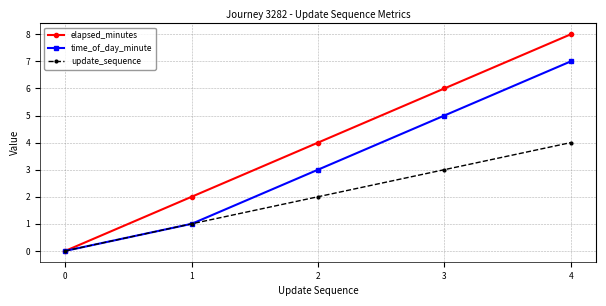

The value of update_sequence at 3 is 2. True or false?

False